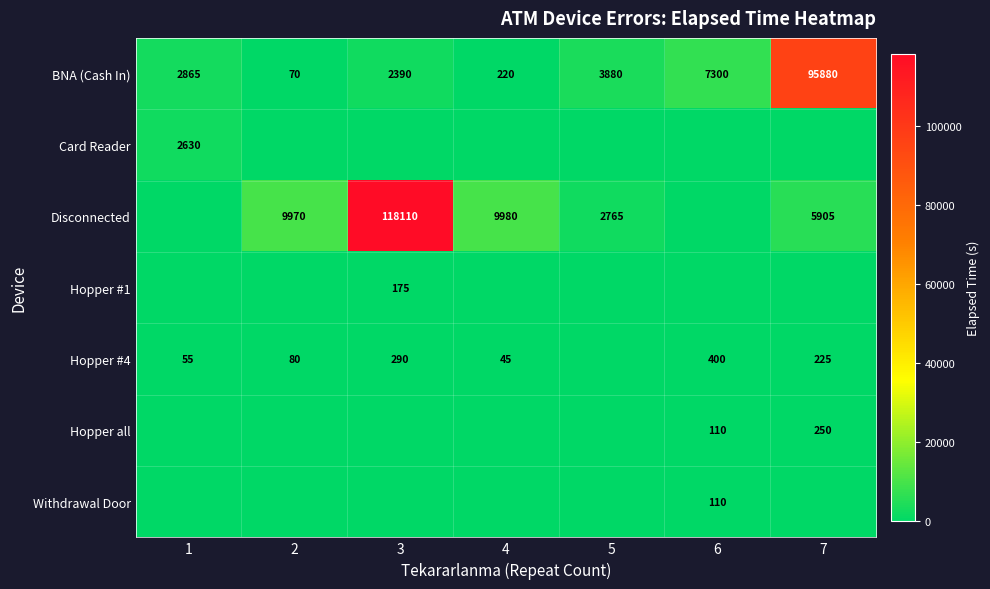

How many values in the BNA (Cash In) series are below 2865?

3